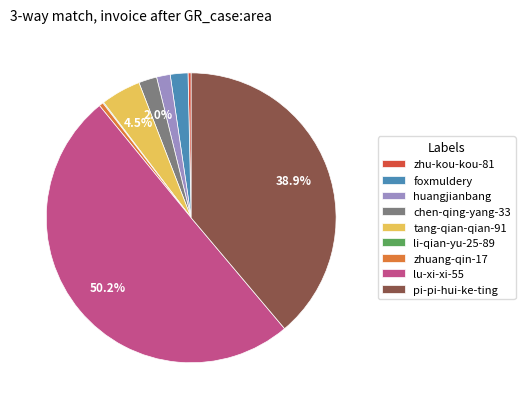

To the nearest percent, what portion does foxmuldery represent?

2%